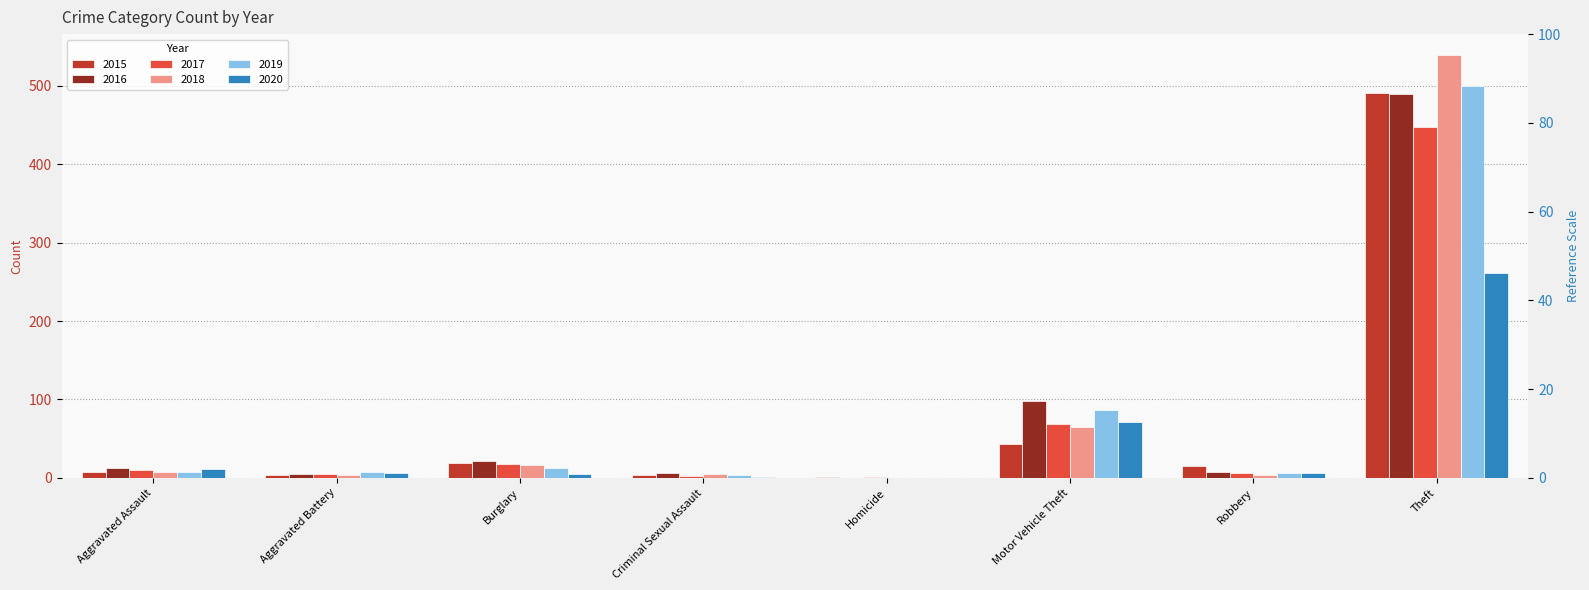

Reading left to right, list all the values displayed in this chart.

2015: Aggravated Assault=8	Aggravated Battery=3	Burglary=19	Criminal Sexual Assault=4	Homicide=1	Motor Vehicle Theft=43	Robbery=15	Theft=491
2016: Aggravated Assault=13	Aggravated Battery=5	Burglary=22	Criminal Sexual Assault=6	Homicide=0	Motor Vehicle Theft=98	Robbery=8	Theft=489
2017: Aggravated Assault=10	Aggravated Battery=5	Burglary=18	Criminal Sexual Assault=2	Homicide=1	Motor Vehicle Theft=69	Robbery=6	Theft=447
2018: Aggravated Assault=7	Aggravated Battery=4	Burglary=16	Criminal Sexual Assault=5	Homicide=0	Motor Vehicle Theft=65	Robbery=3	Theft=539
2019: Aggravated Assault=7	Aggravated Battery=8	Burglary=12	Criminal Sexual Assault=4	Homicide=0	Motor Vehicle Theft=87	Robbery=6	Theft=500
2020: Aggravated Assault=11	Aggravated Battery=6	Burglary=5	Criminal Sexual Assault=1	Homicide=0	Motor Vehicle Theft=71	Robbery=6	Theft=261